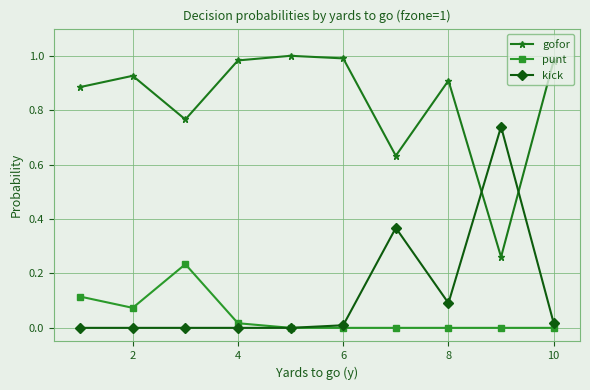

Count the number of data series in this chart.

3